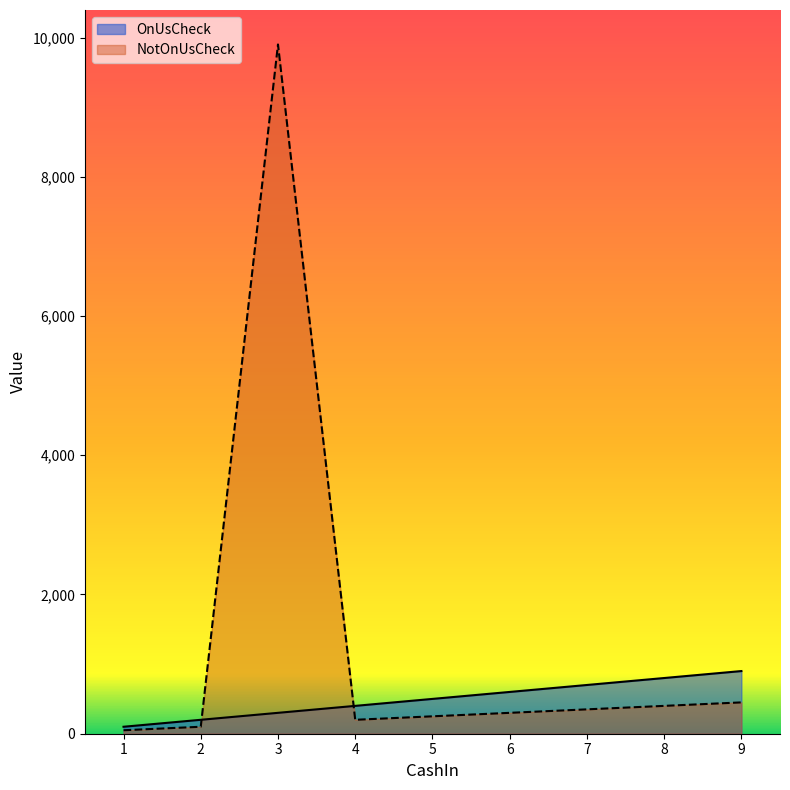

What is the sum of the NotOnUsCheck values at 9 and 3?

10350